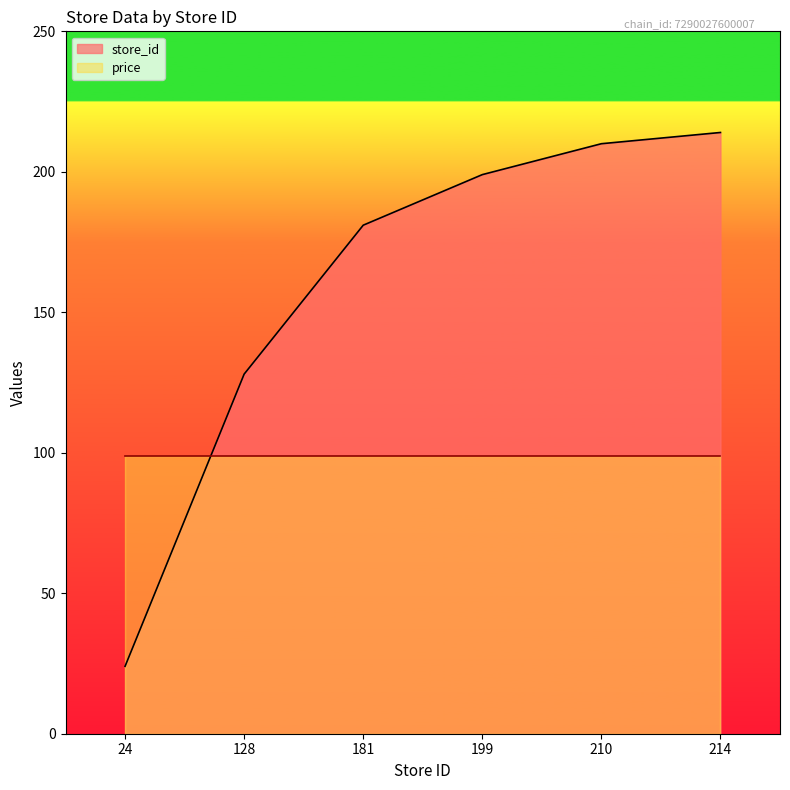

What is the difference between the maximum and minimum values in the store_id series?

190